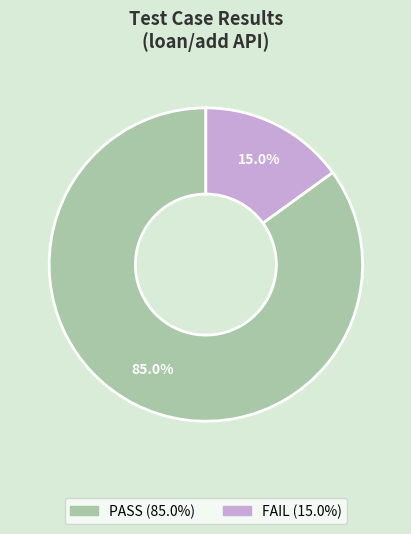

What percentage is NOT represented by FAIL?

85.0%